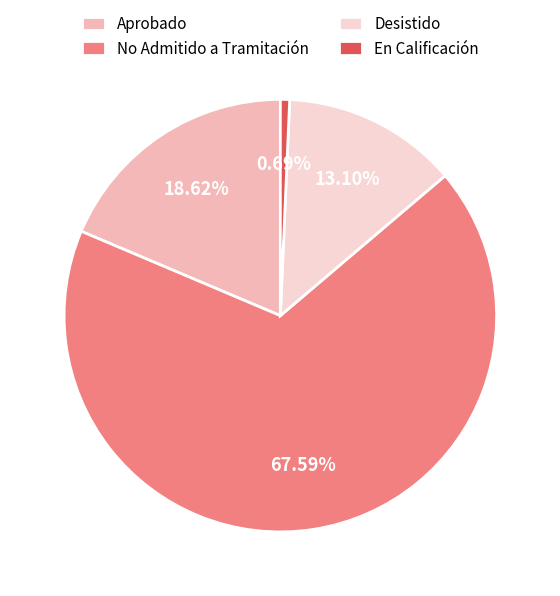

Approximately how many times larger is the value at Aprobado compared to Desistido?

1.4